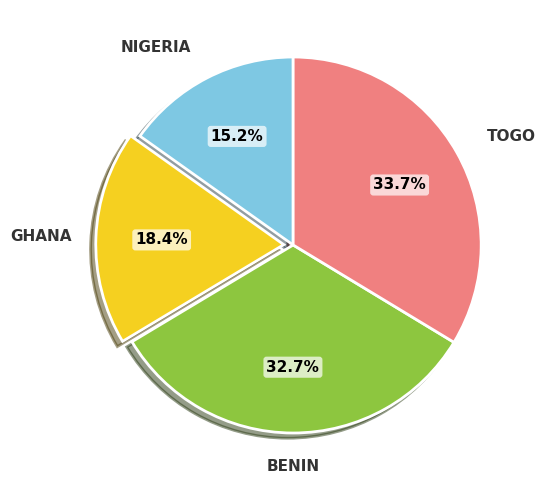

Is there any slice that represents more than half of the pie?

No